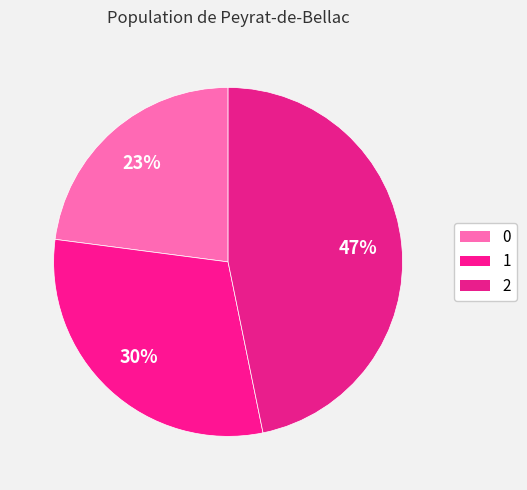

Which has a higher value, 1 or 0?

1